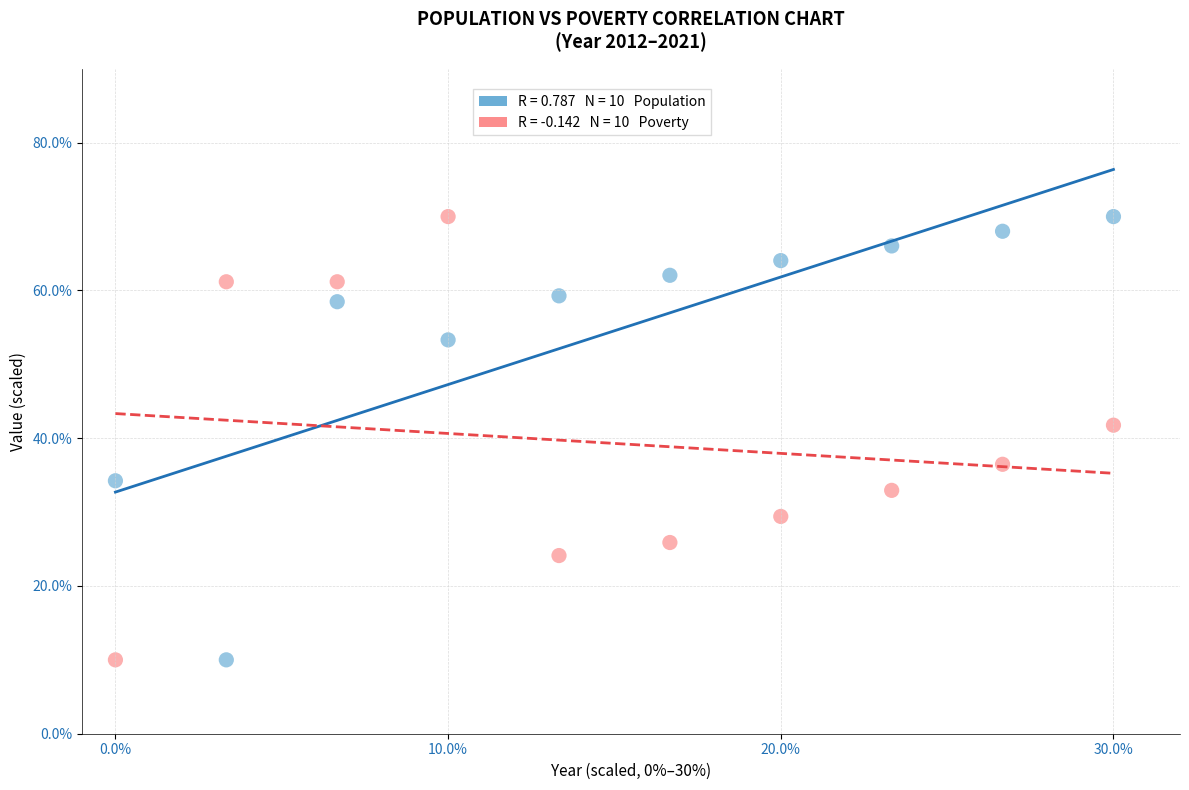

Across all data points, what is the range of X values (max minus min)?

30.0